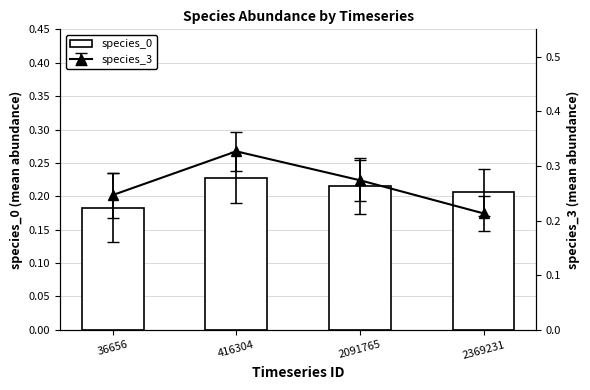

Which category has the lowest value in the species_0 series?

36656